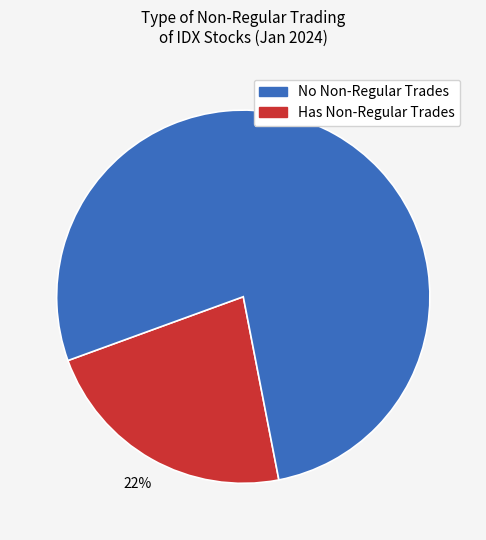

Is there a majority slice in this chart?

Yes